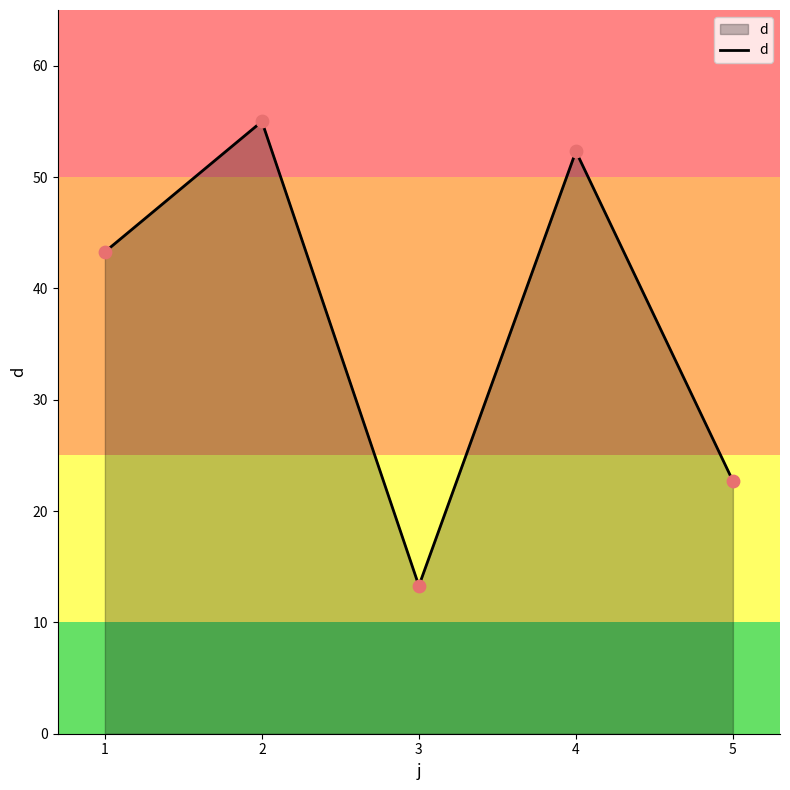

What is the ratio of the value at 2 to the value at 1?

1.3